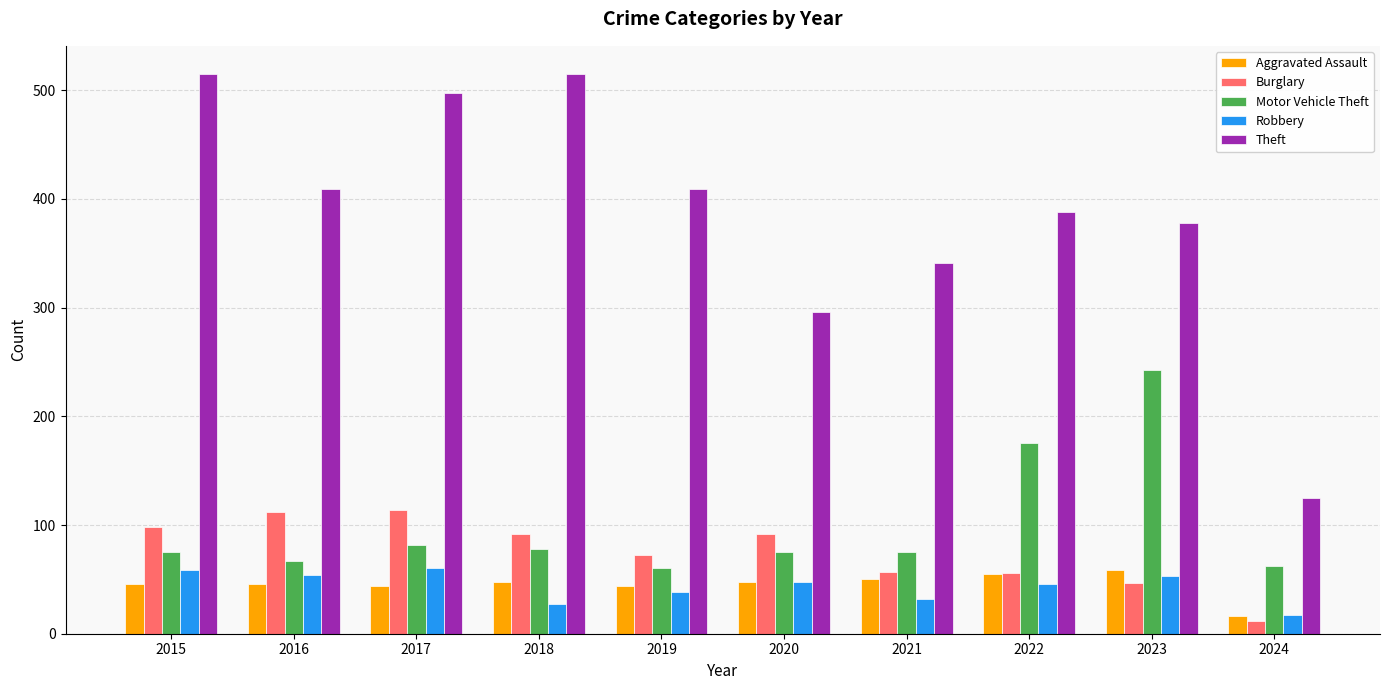

Which series has the largest total across all categories?

Theft